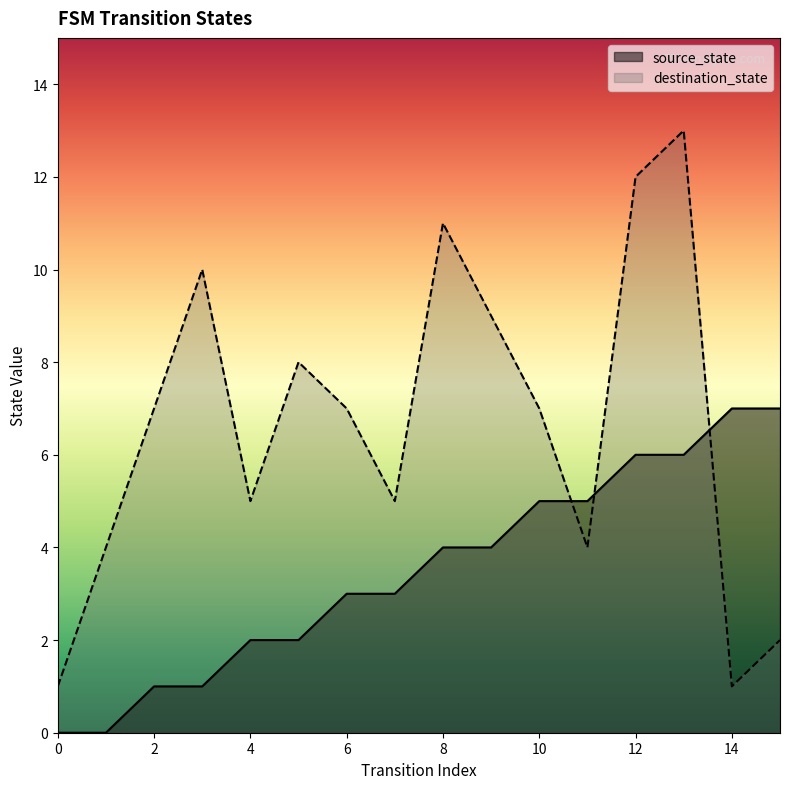

How many values in the source_state series exceed 4?

6